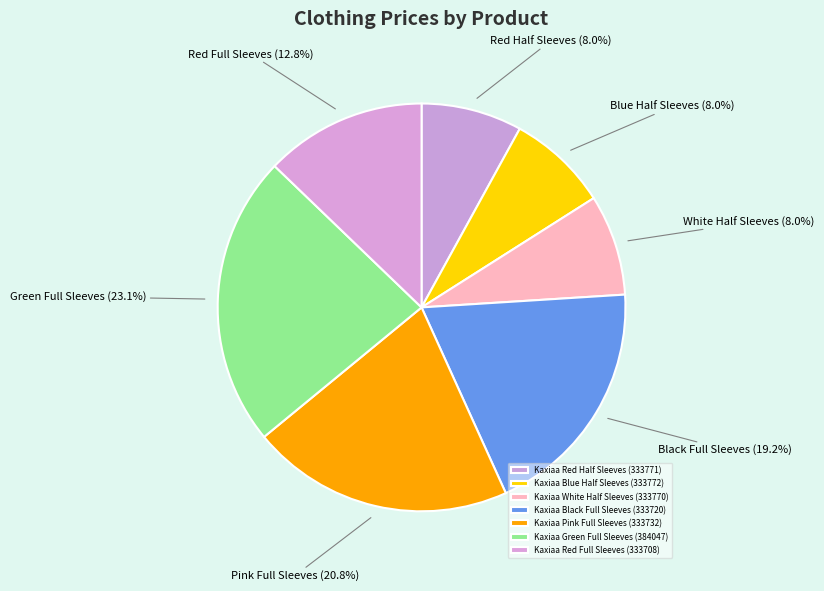

What is the smallest slice in the pie chart?

Kaxiaa Red Half Sleeves (333771)